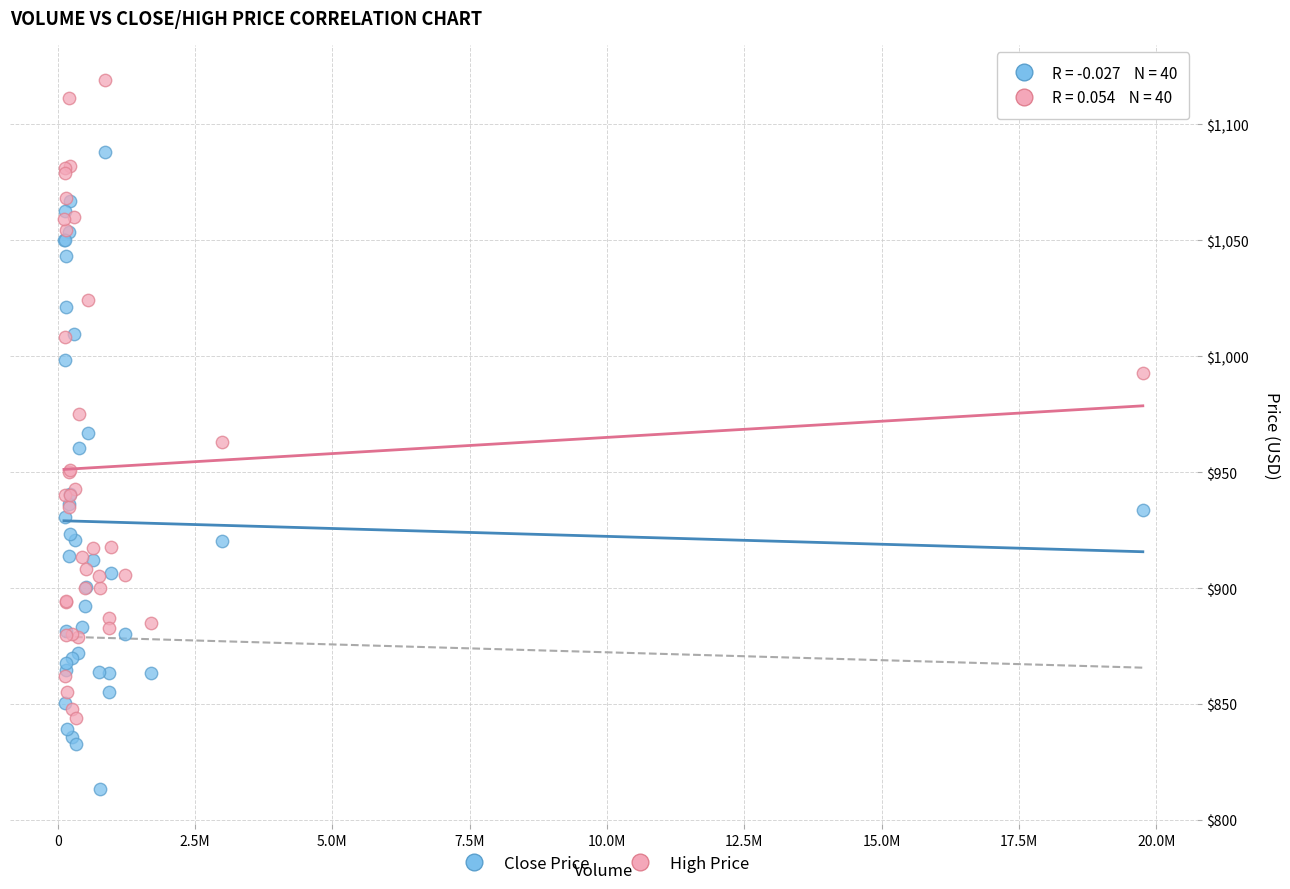

Which series contains the highest Y value?

High Price